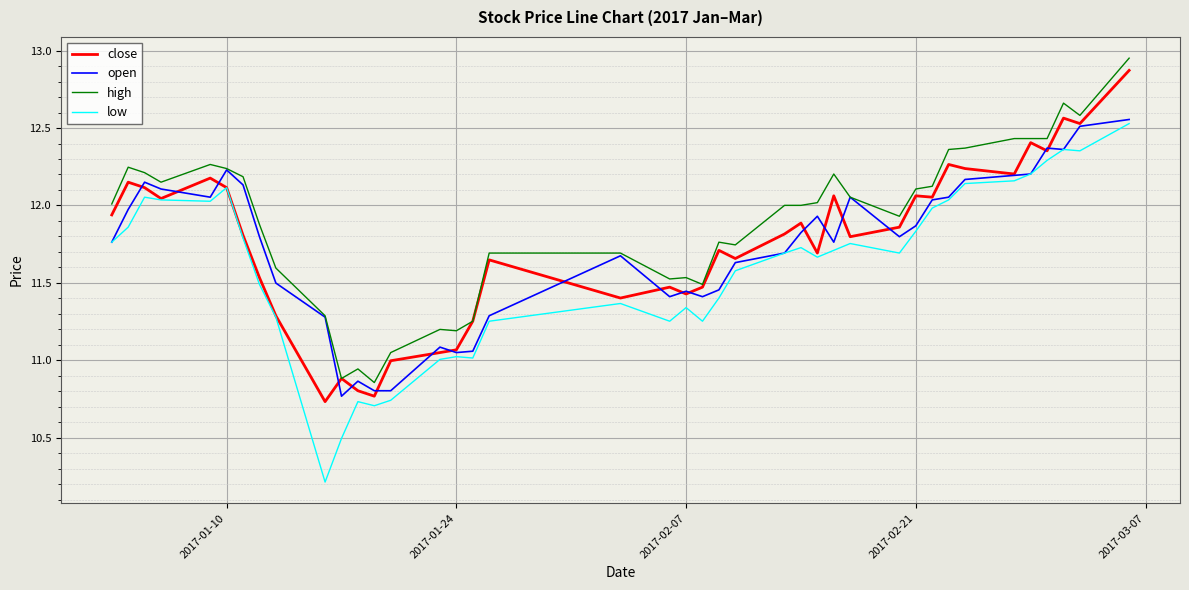

Which series has the widest spread of values?

low